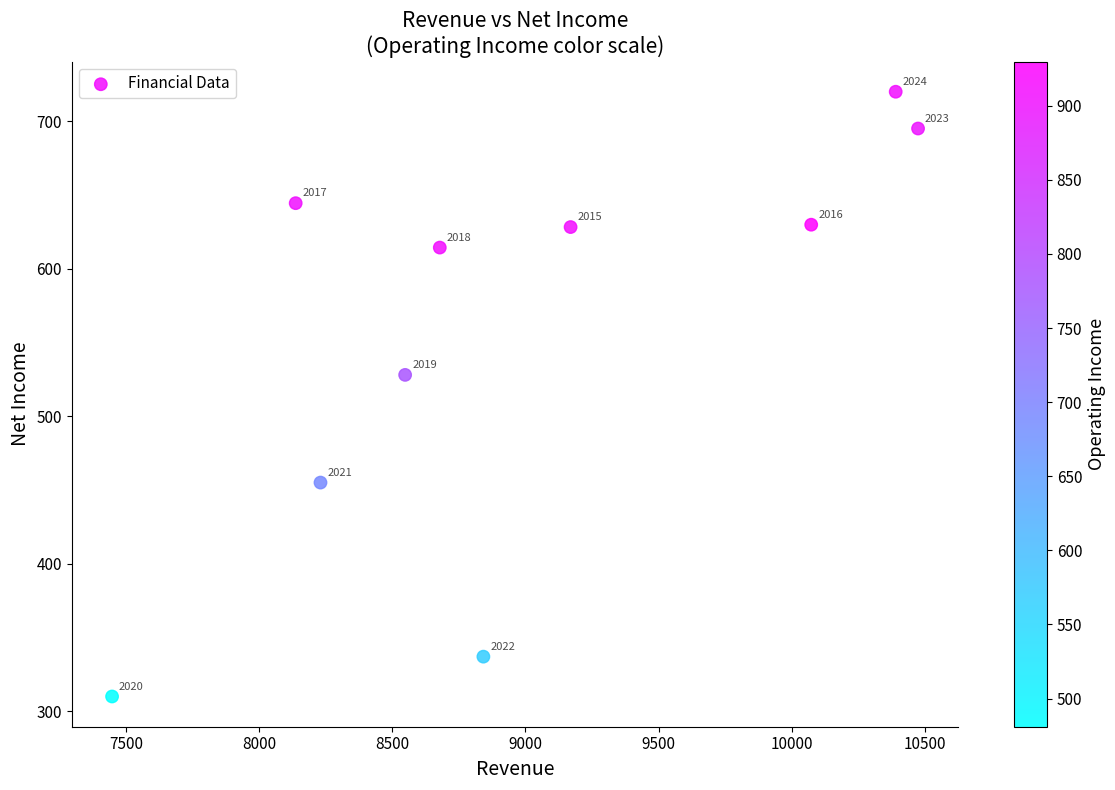

What Y value in the scatter plot is closest to 514?

528.0